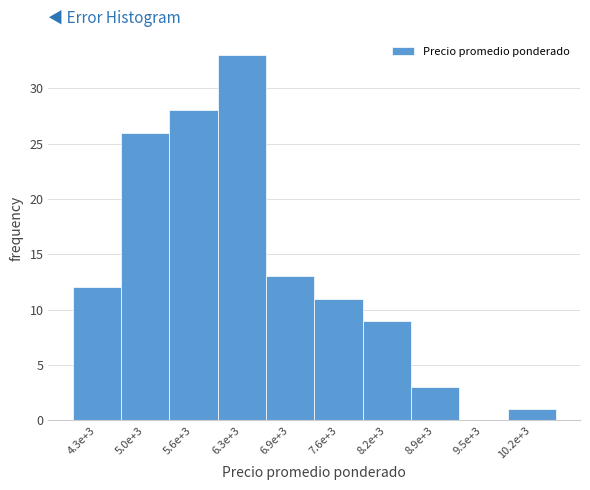

Reading right to left, transcribe all the data shown in this chart.

10.2e+3=1	9.5e+3=0	8.9e+3=3	8.2e+3=9	7.6e+3=11	6.9e+3=13	6.3e+3=33	5.6e+3=28	5.0e+3=26	4.3e+3=12